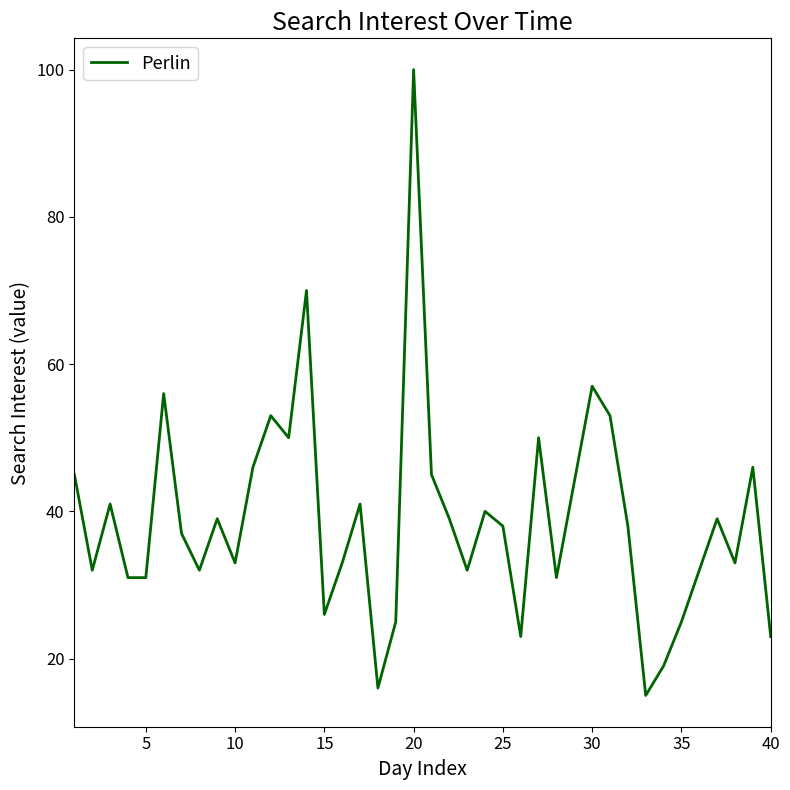

What is the difference between the maximum and minimum values?

85